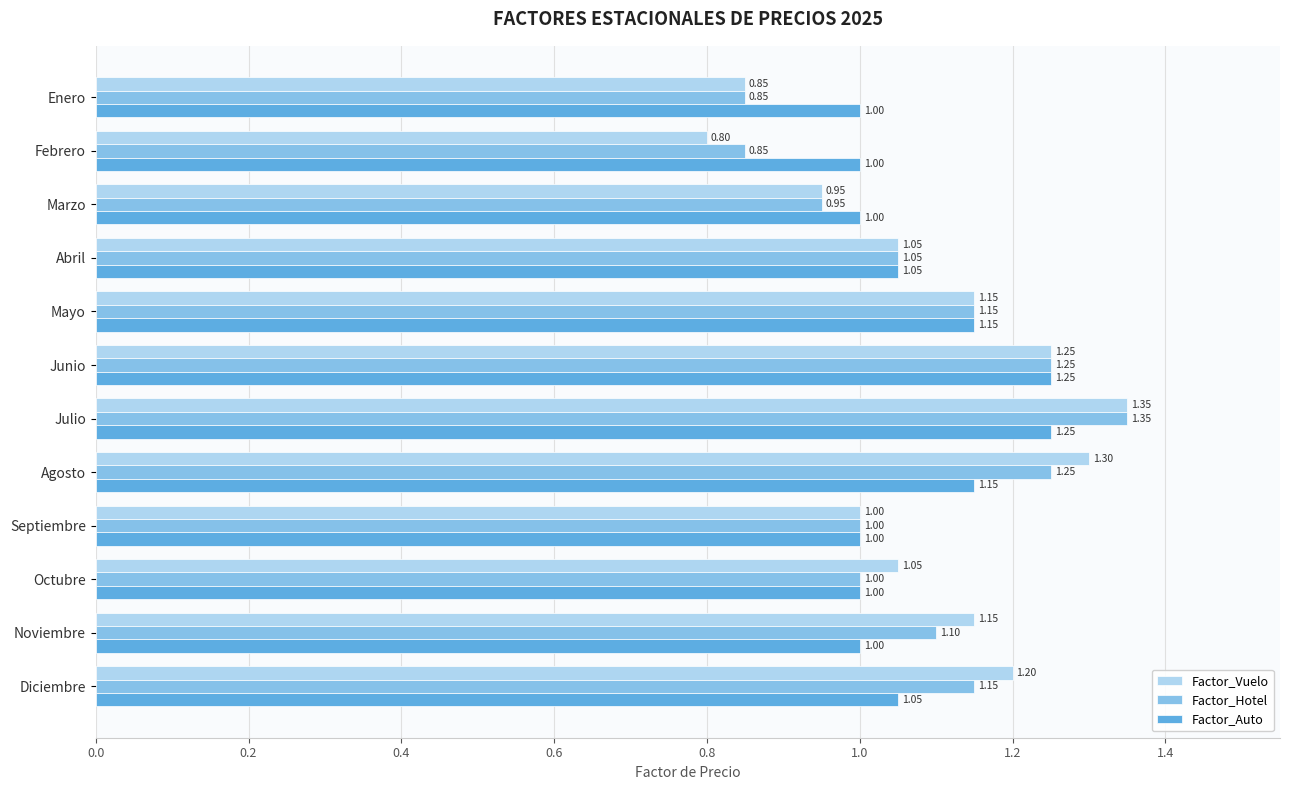

List the series in order of their overall mean, lowest first.

Factor_Auto, Factor_Hotel, Factor_Vuelo